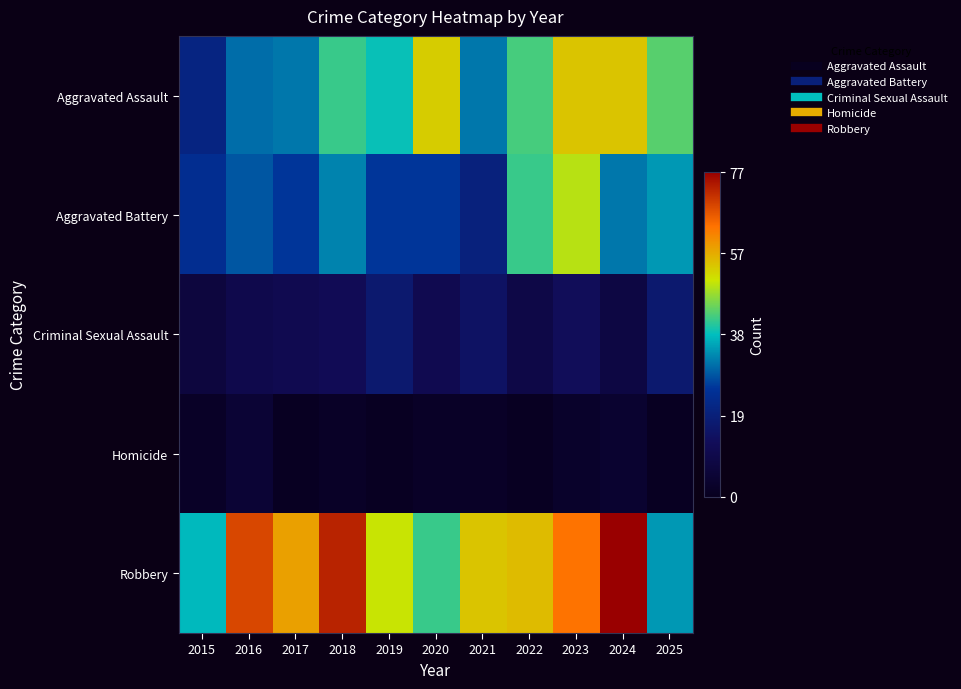

Rank the series at 2015 from lowest to highest value.

Homicide, Criminal Sexual Assault, Aggravated Assault, Aggravated Battery, Robbery